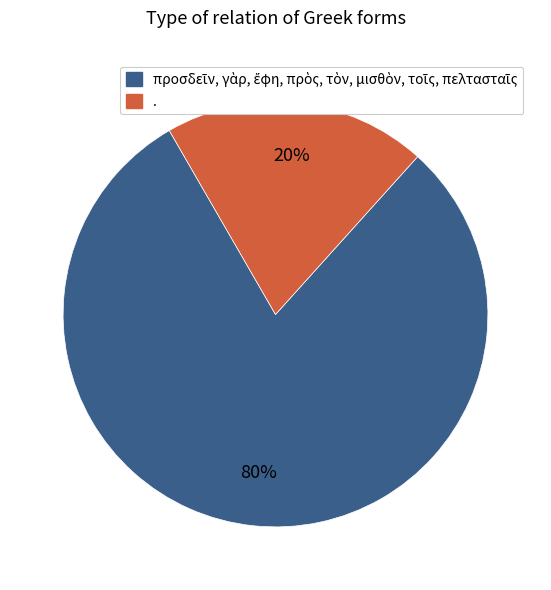

To the nearest percent, what is the average slice percentage?

50%